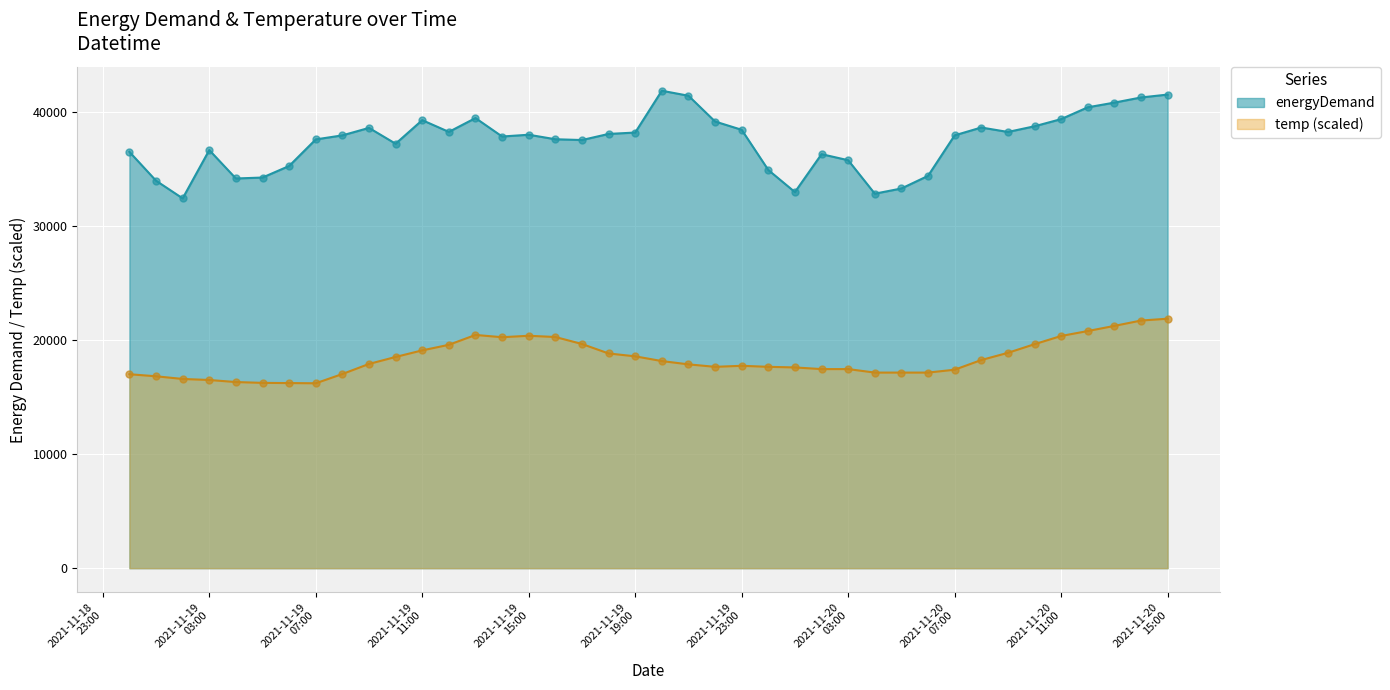

At how many categories does at least one series exceed 40534?

5